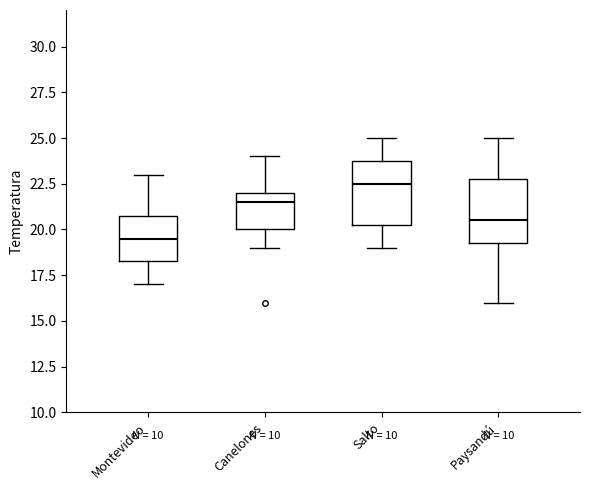

Reading left to right, read every box against the y-axis: the position of its median line, the range the box covers, and the ends of its whiskers. The values are not printed on the chart, so give them approximately, as read against the axis.

Montevideo: median 19.5, box 18.5 to 21.0, whiskers 17.0 to 23.0
Canelones: median 21.5, box 20.0 to 22.0, whiskers 19.0 to 24.0
Salto: median 22.5, box 20.5 to 24.0, whiskers 19.0 to 25.0
Paysandú: median 20.5, box 19.5 to 23.0, whiskers 16.0 to 25.0